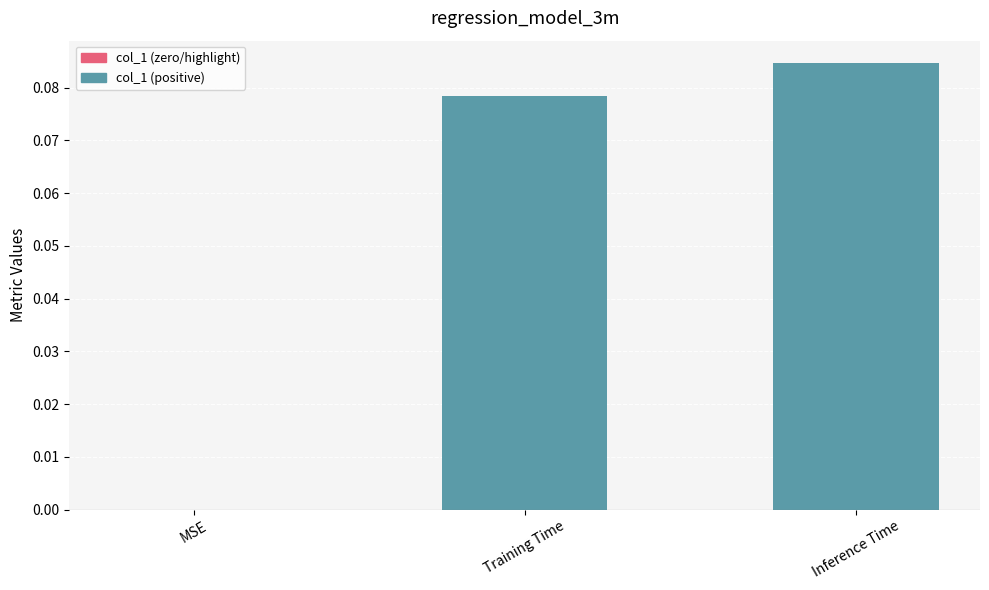

Which category has the highest value across all series?

Inference Time